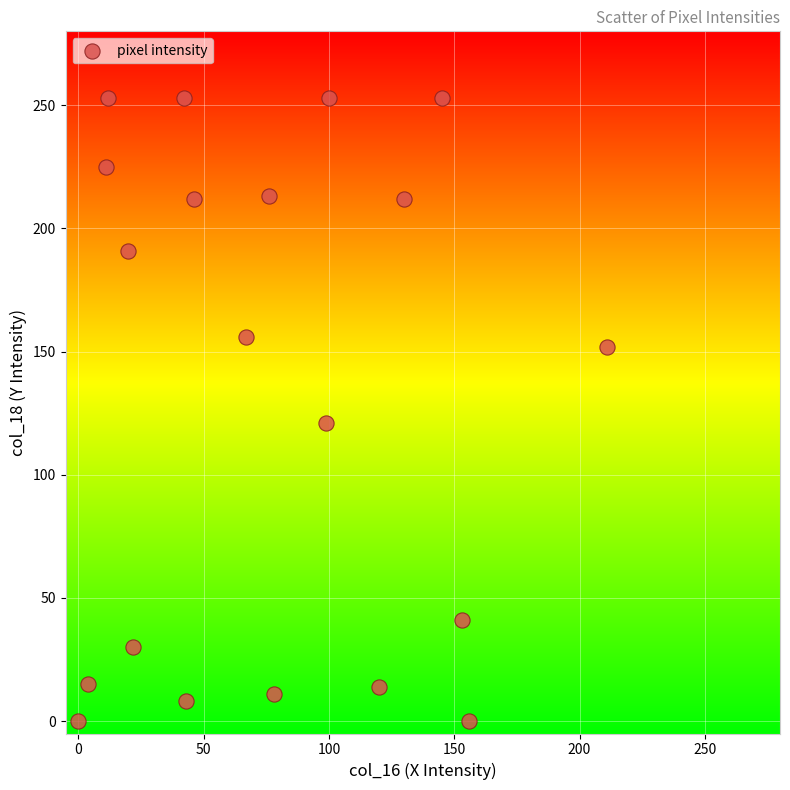

What is the range of Y values (max minus min)?

253